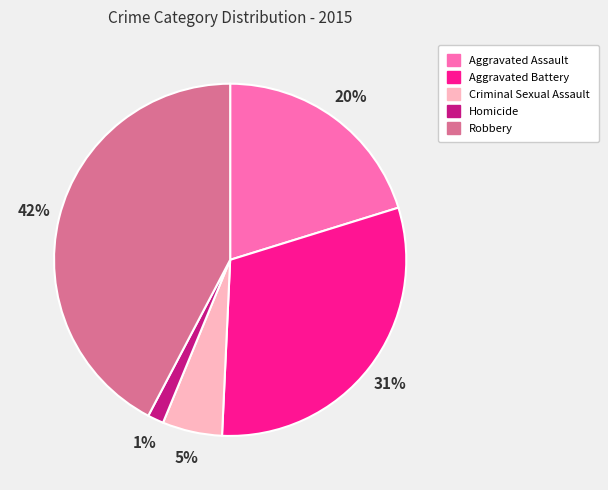

Which has a higher value, Aggravated Battery or Robbery?

Robbery